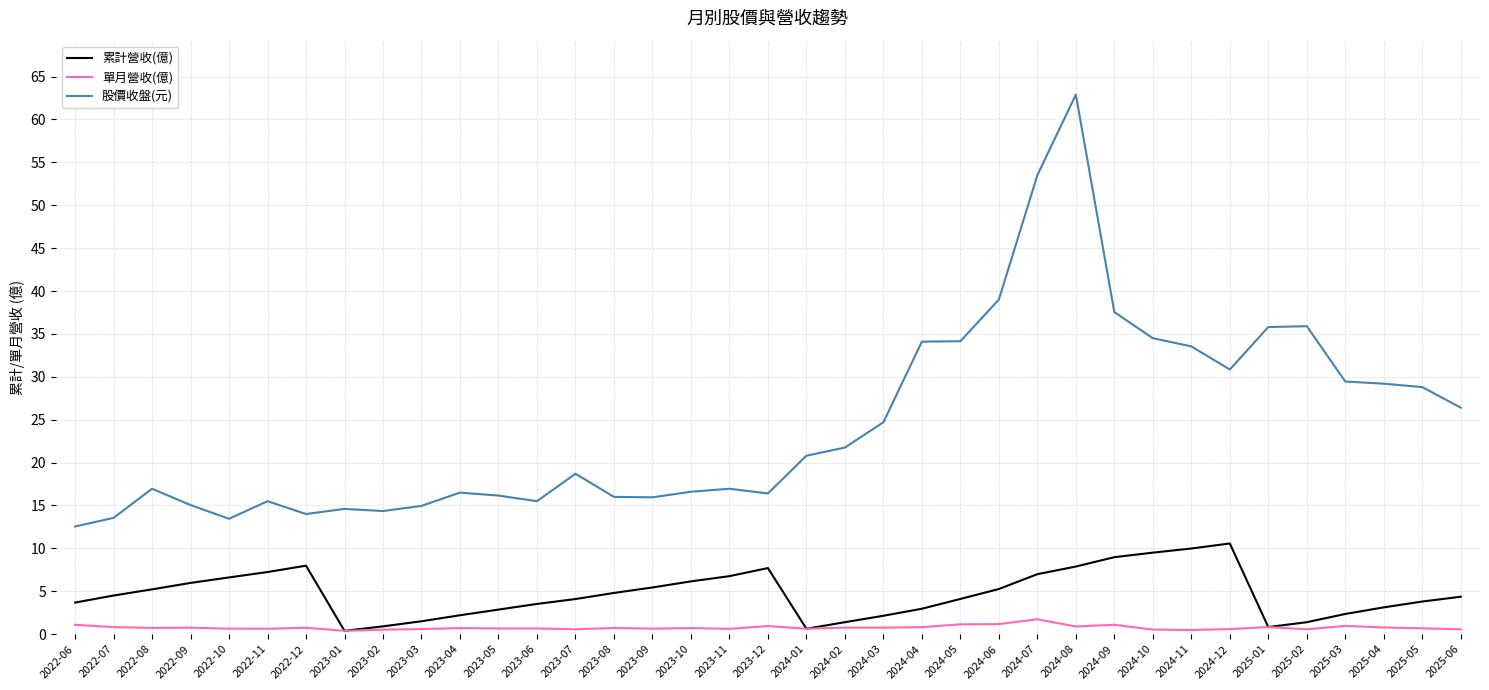

What are all the series names shown in the legend?

累計營收(億), 單月營收(億), 股價收盤(元)